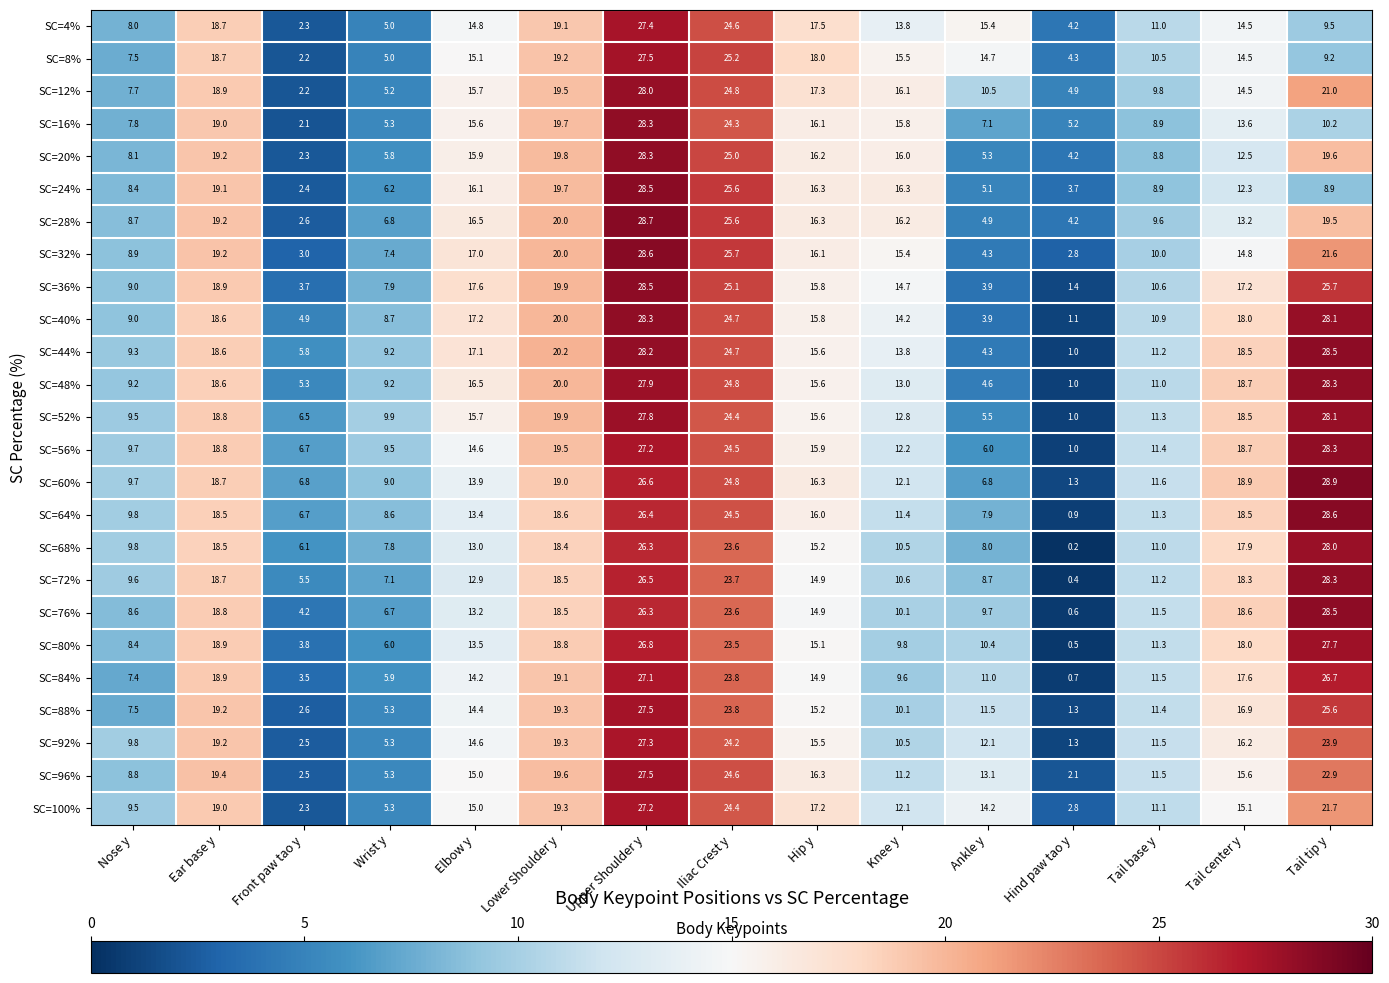

What is the total value across all series at Hip y?

399.6